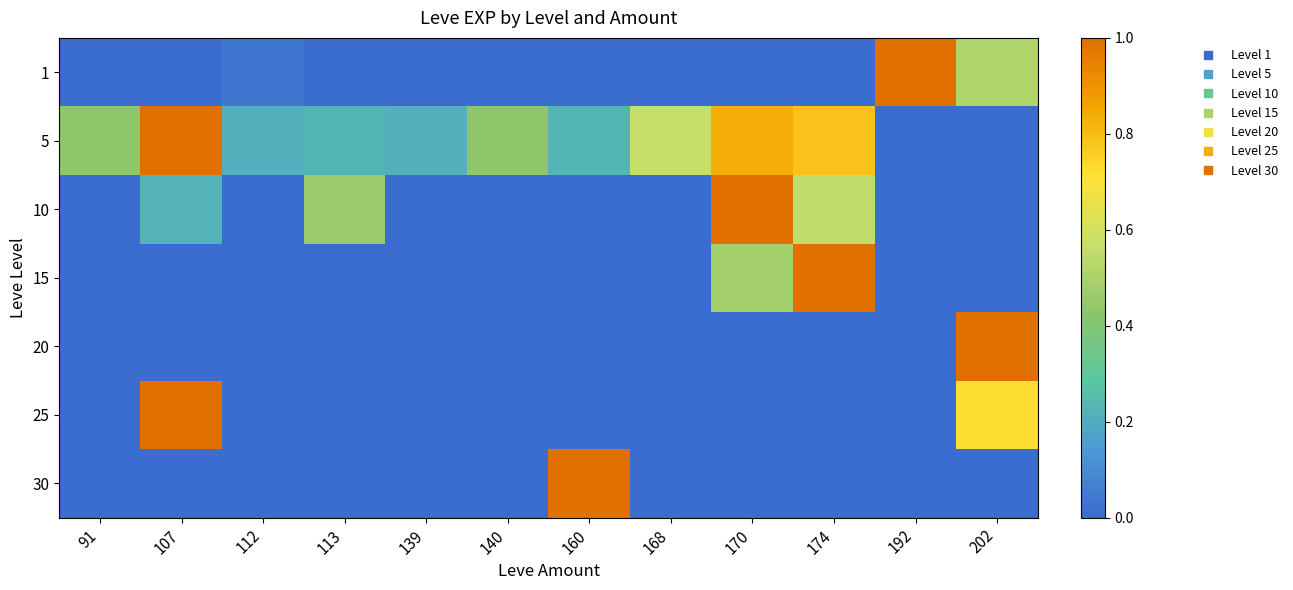

Which series changed the most between 160 and 202?

20